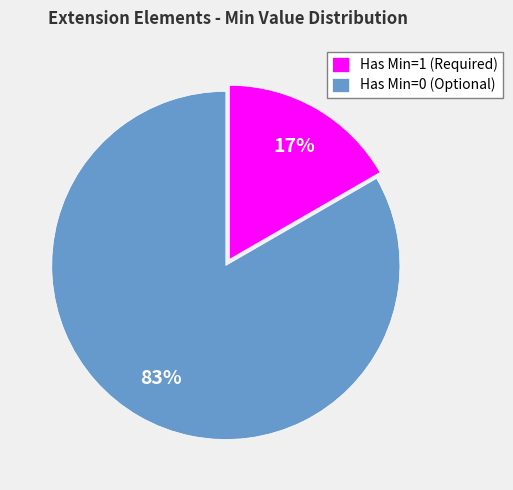

Which has a higher value, Has Min=1 (Required) or Has Min=0 (Optional)?

Has Min=0 (Optional)